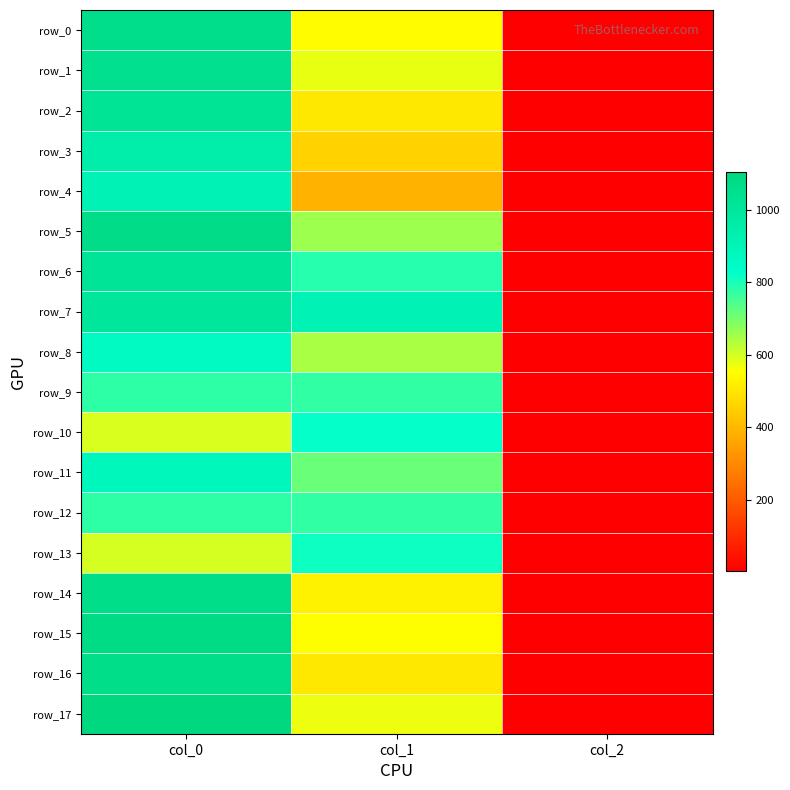

At which label is row_3 closest to 474?

col_1